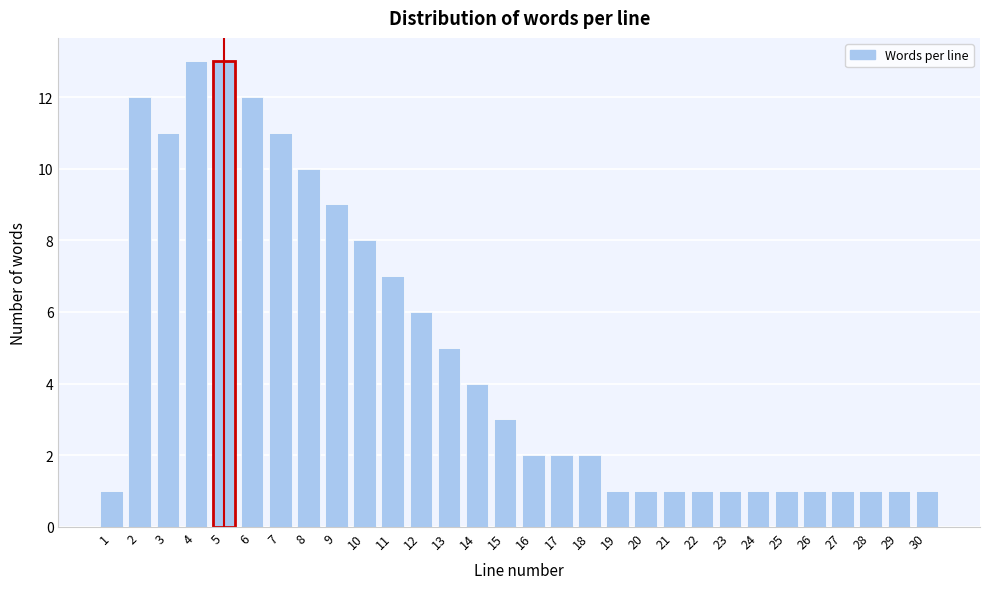

Reading left to right, transcribe all the data shown in this chart.

1=1	2=12	3=11	4=13	5=13	6=12	7=11	8=10	9=9	10=8	11=7	12=6	13=5	14=4	15=3	16=2	17=2	18=2	19=1	20=1	21=1	22=1	23=1	24=1	25=1	26=1	27=1	28=1	29=1	30=1